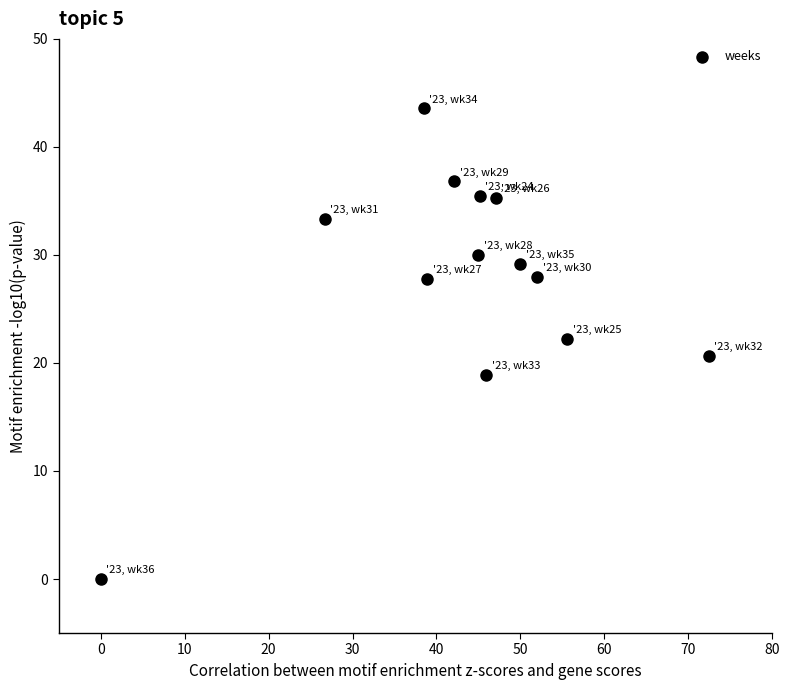

What is the range of X values (max minus min)?

72.4